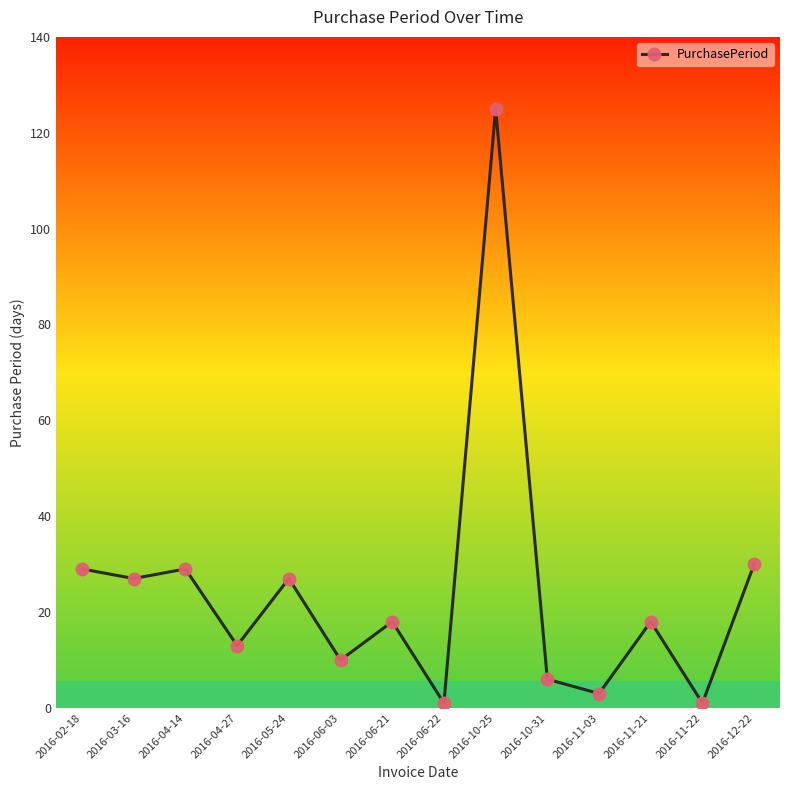

What is the difference between the maximum and minimum values?

124